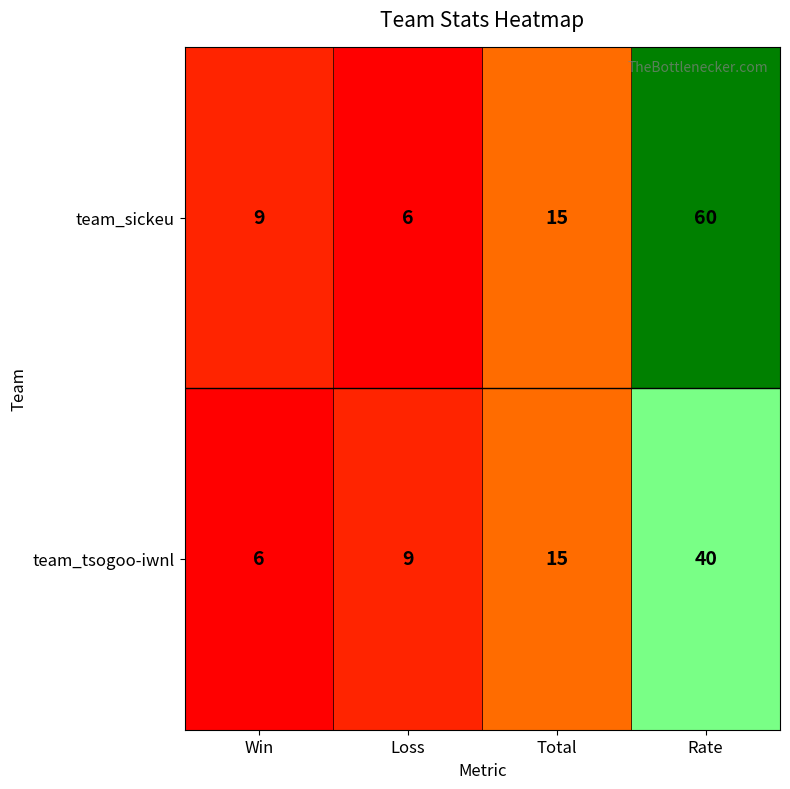

What is the total value across all series at Total?

30